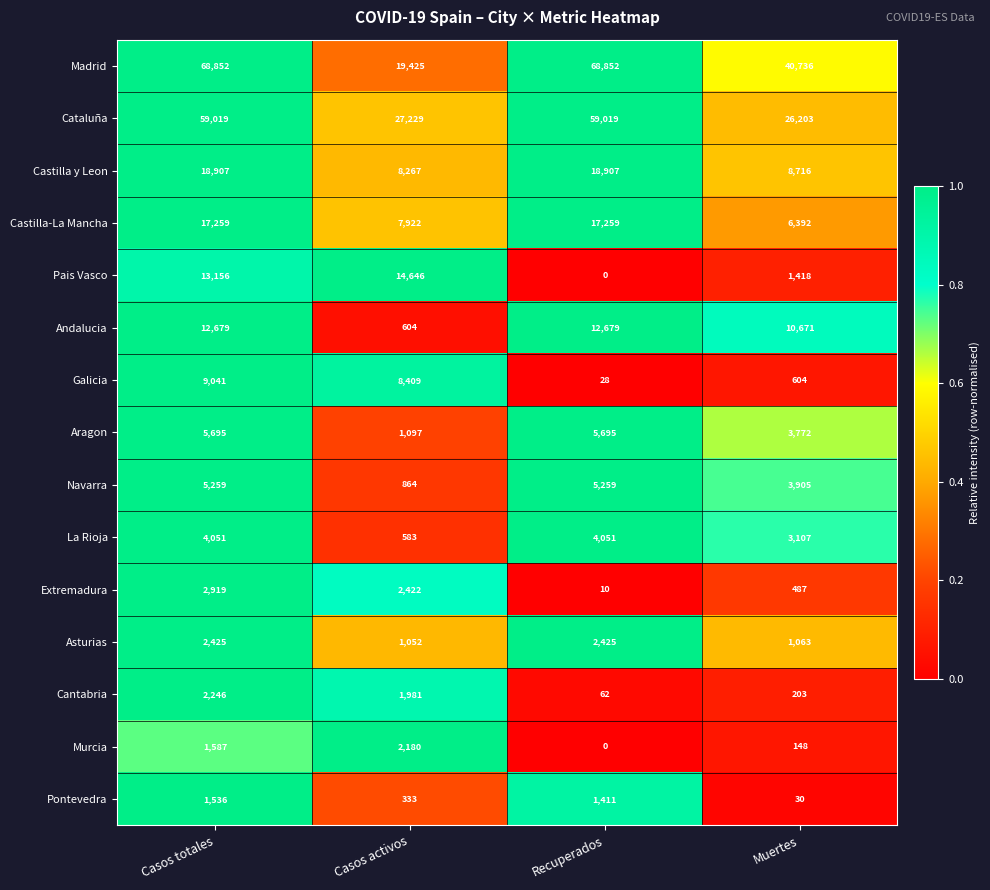

What is the maximum value shown in the chart?

68852